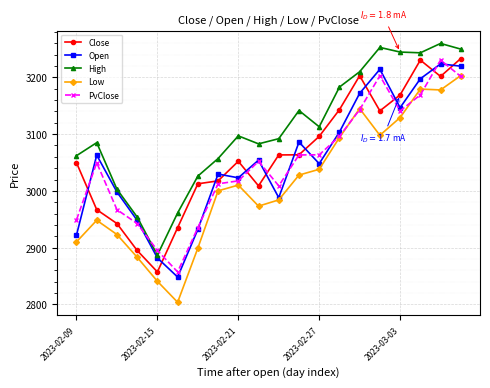

Which series has the largest range (max minus min)?

Low